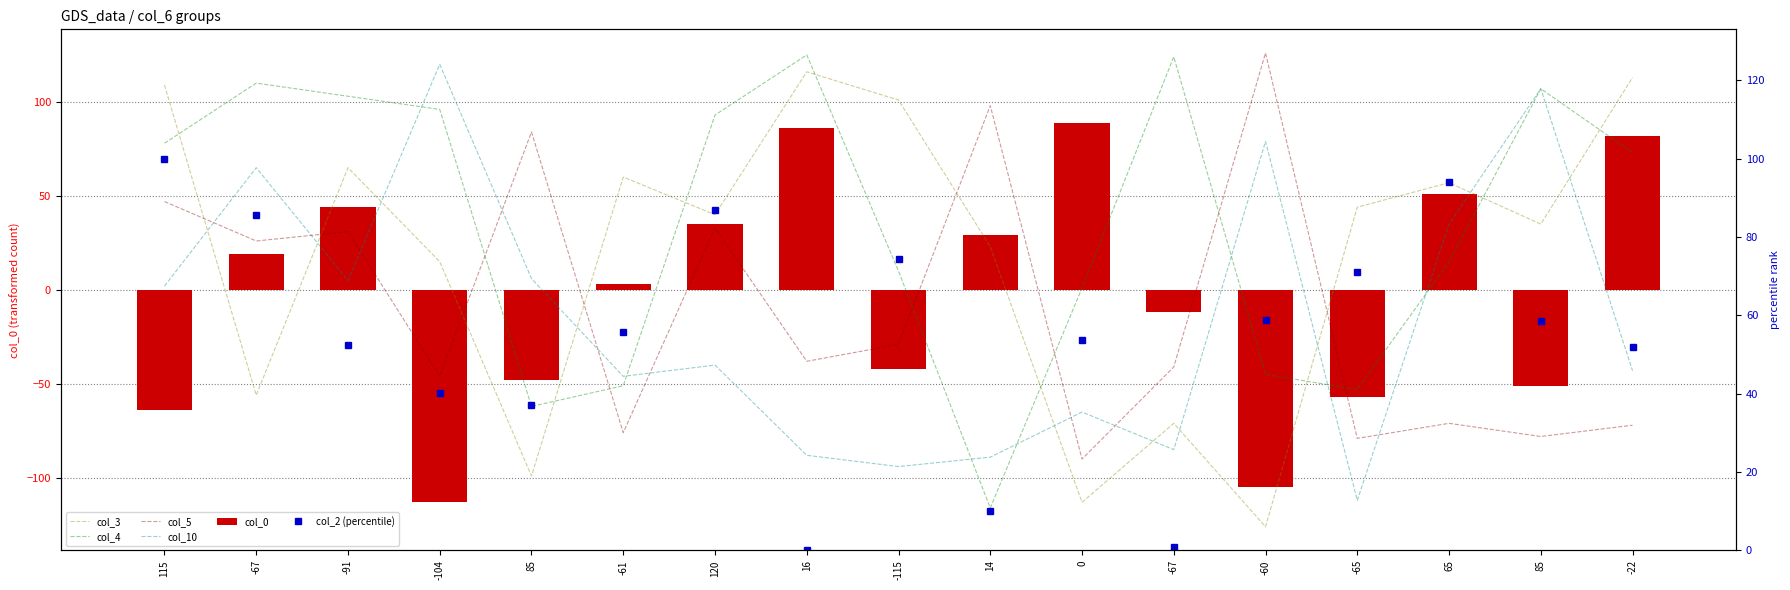

Reading left to right, list all the values displayed in this chart.

col_3: 109.0	-56.0	65.0	15.0	-99.0	60.0	40.0	116.0	101.0	23.0	-113.0	-71.0	-126.0	44.0	57.0	35.0	113.0
col_4: 78.0	110.0	103.0	96.0	-62.0	-51.0	93.0	125.0	10.0	-116.0	1.0	124.0	-45.0	-53.0	15.0	107.0	73.0
col_5: 47.0	26.0	31.0	-46.0	84.0	-76.0	33.0	-38.0	-29.0	98.0	-90.0	-41.0	126.0	-79.0	-71.0	-78.0	-72.0
col_10: 2.0	65.0	5.0	120.0	6.0	-46.0	-40.0	-88.0	-94.0	-89.0	-65.0	-85.0	79.0	-112.0	35.0	107.0	-43.0
col_0: -64.0	19.0	44.0	-113.0	-48.0	3.0	35.0	86.0	-42.0	29.0	89.0	-12.0	-105.0	-57.0	51.0	-51.0	82.0
col_2 (percentile): 100.0	85.7	52.4	40.3	37.2	55.8	87.0	0.0	74.5	10.0	53.7	0.9	58.9	71.0	93.9	58.4	51.9